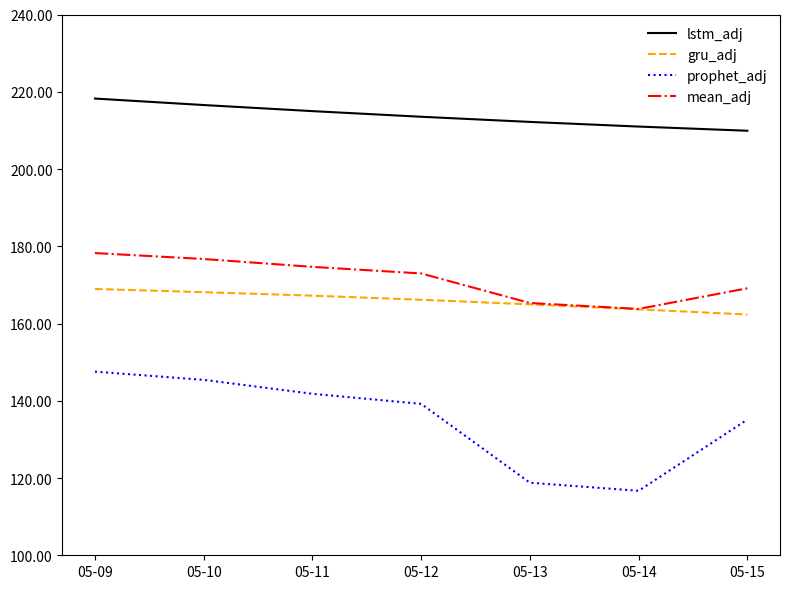

What is the difference between the second highest and second lowest values in the mean_adj series?

11.4